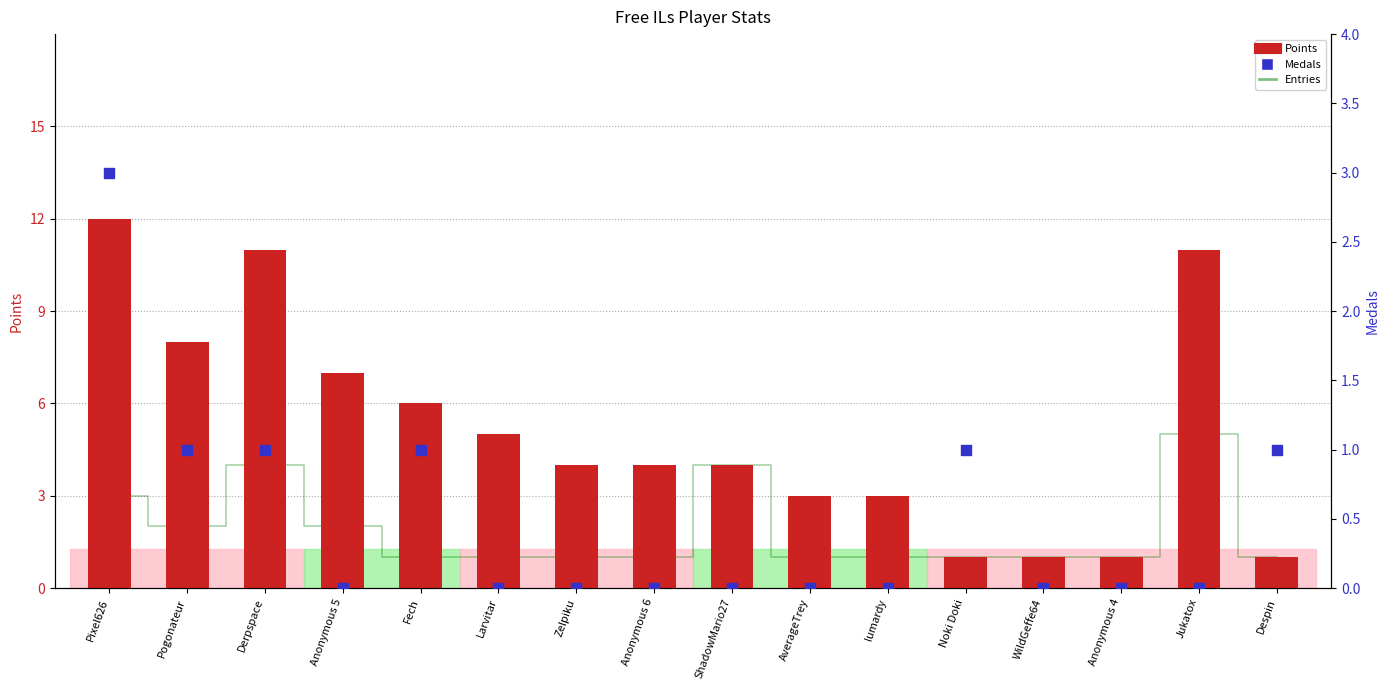

At which category is the sum across all series the highest?

Pixel626